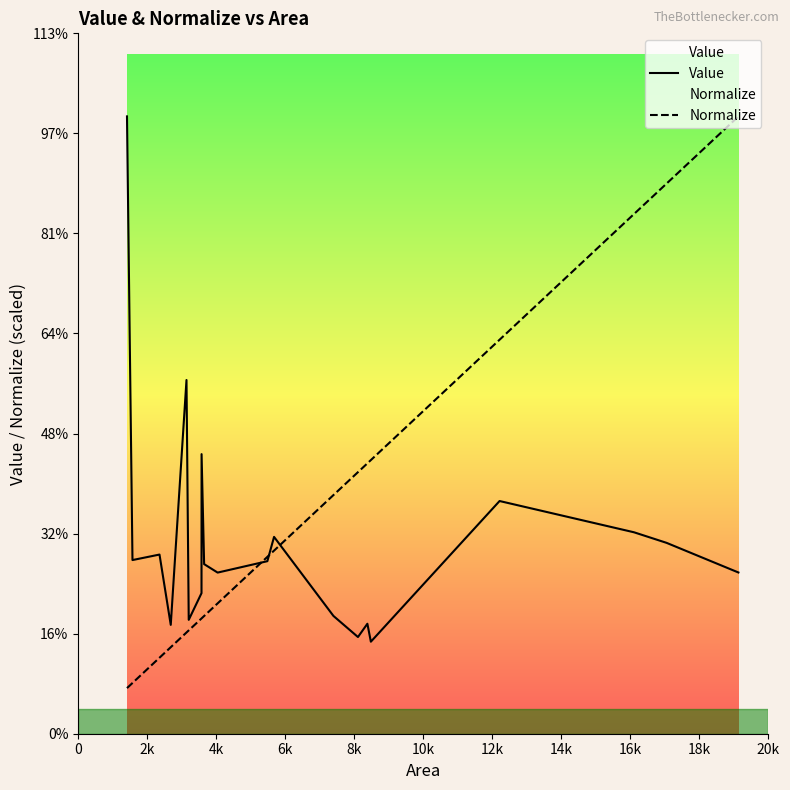

Does the chart display data point markers on the line(s)?

No